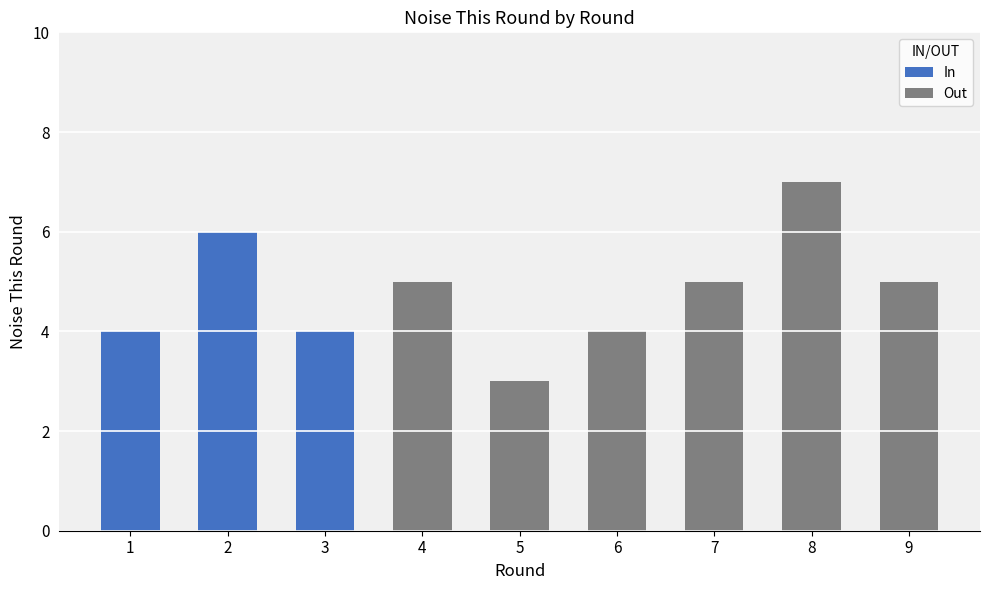

What is the ratio of the value at 9 to the value at 6?

1.2